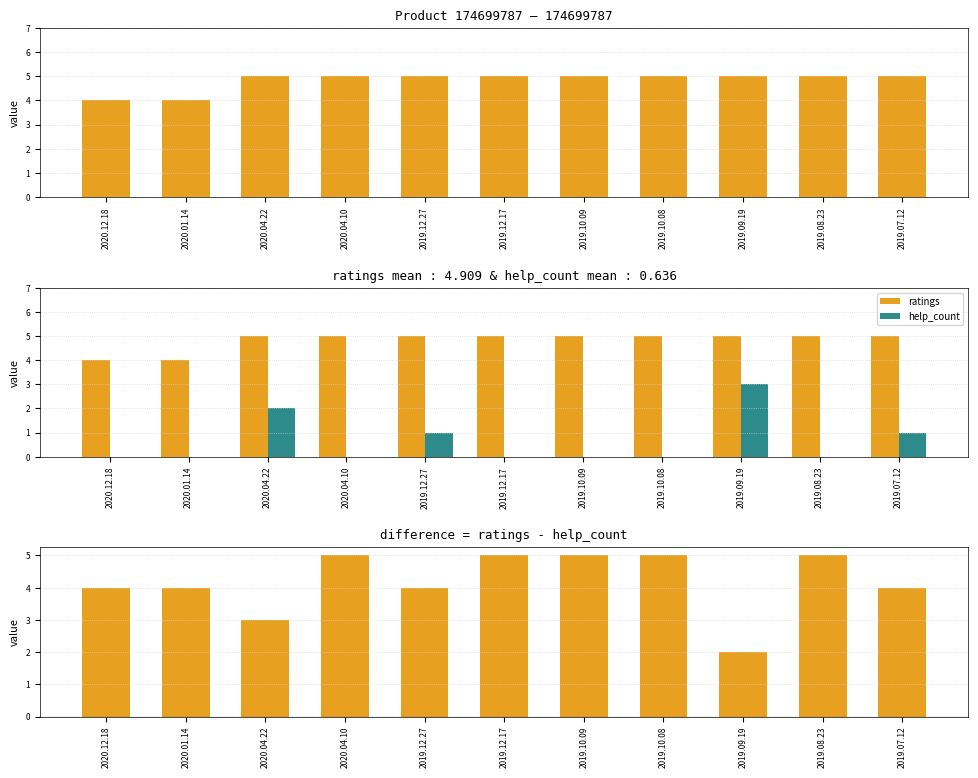

What is the difference between the second highest and minimum values in the ratings - help_count series?

3